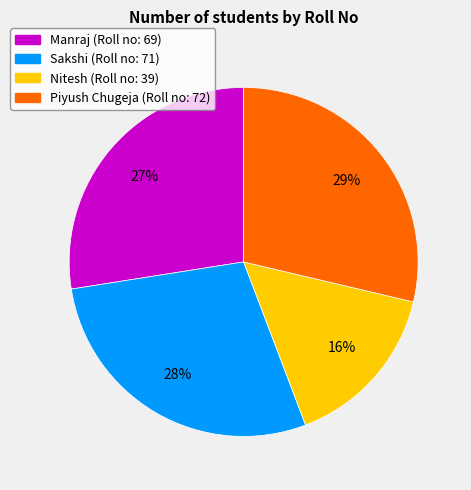

Approximately how many times larger is the value at Nitesh compared to Manraj?

0.6